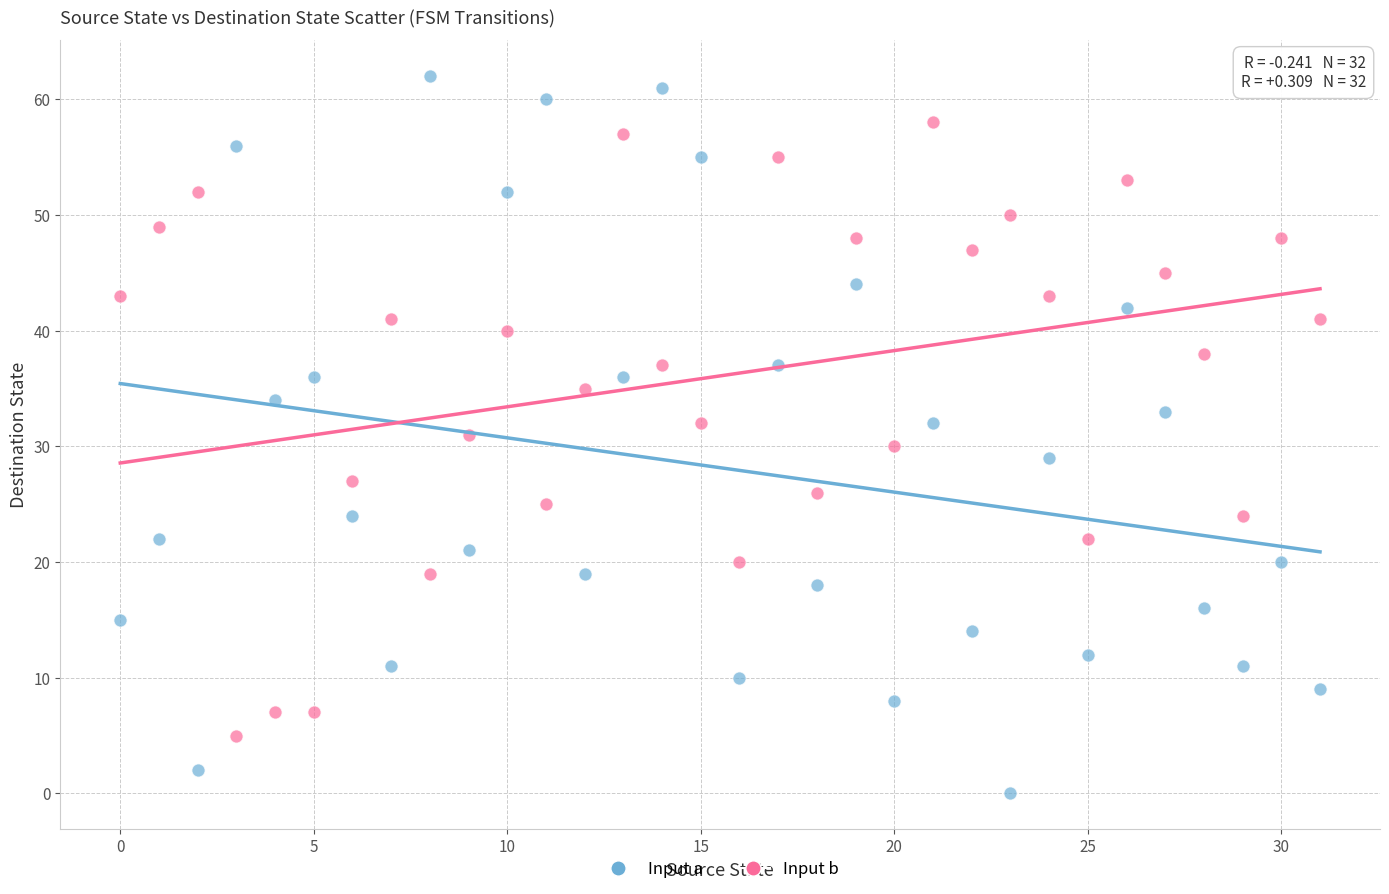

Which series reaches the minimum Y coordinate?

Input a